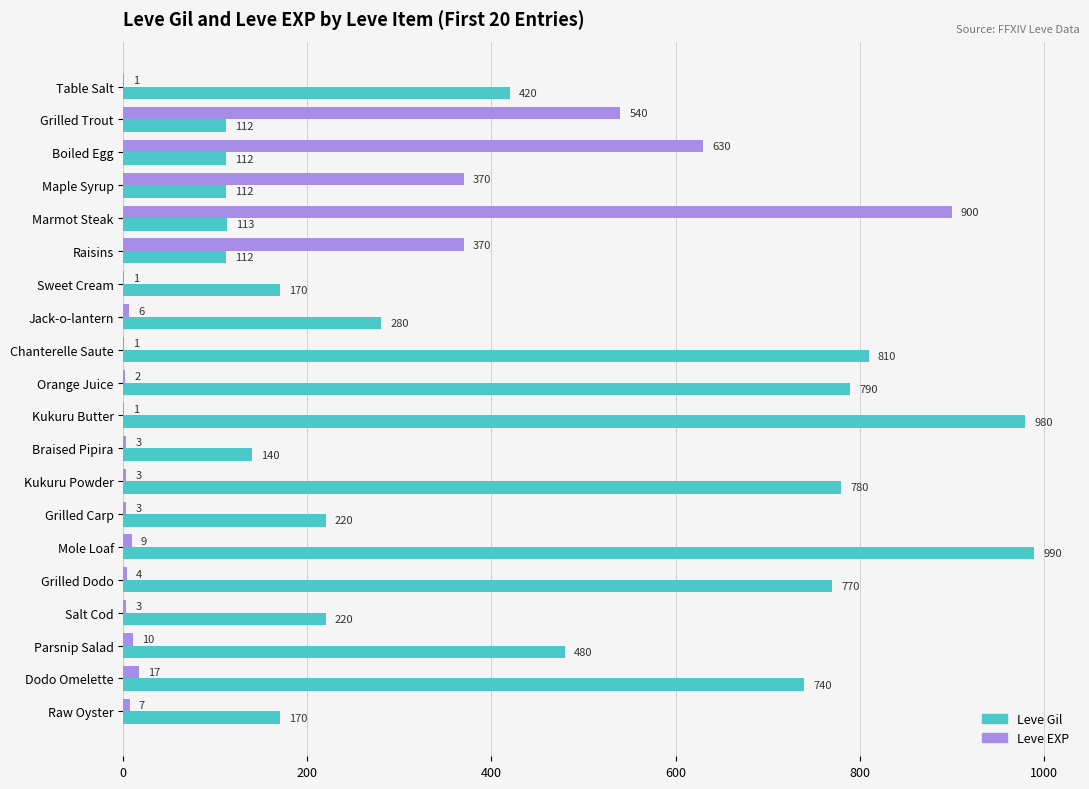

What is the sum of all Leve Gil values?

8521